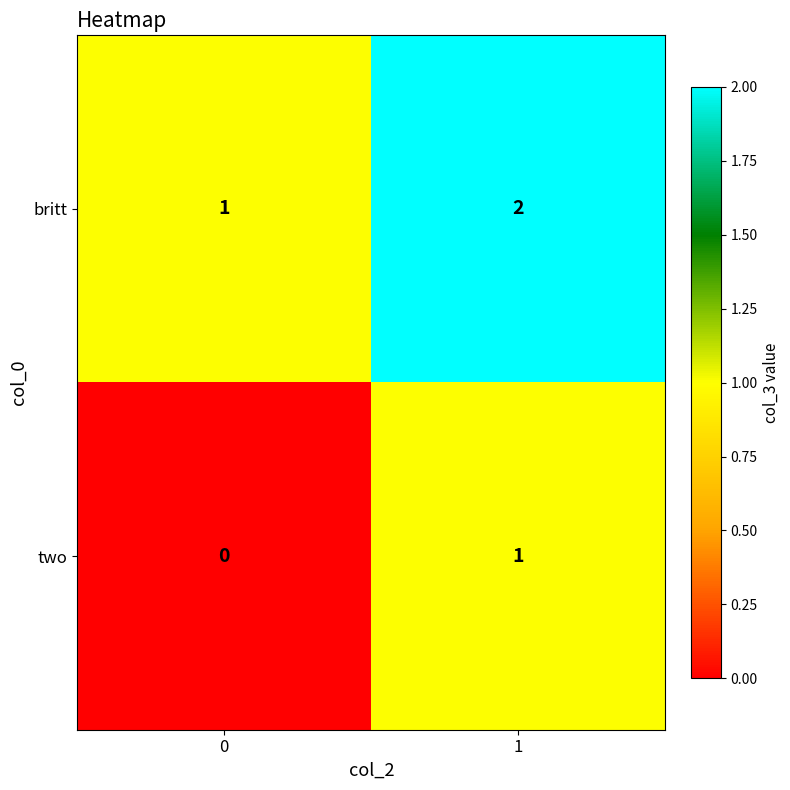

Rank the series at 0 from highest to lowest value.

britt, two